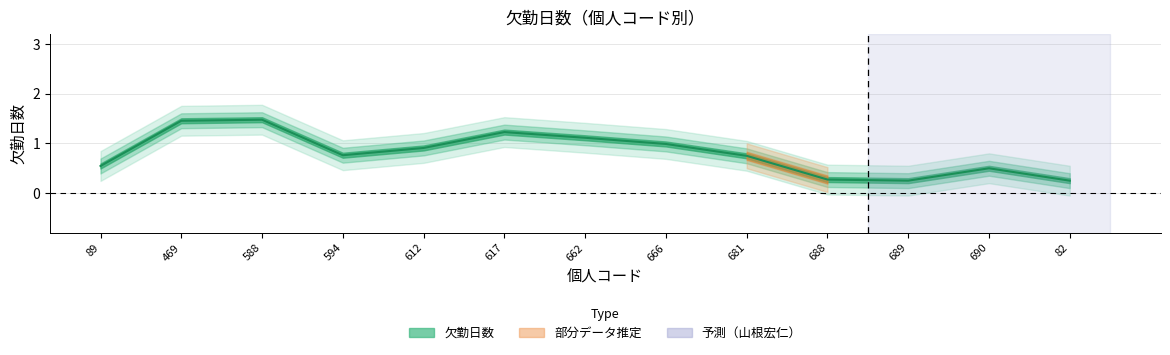

Where does the data first go above 1?

469